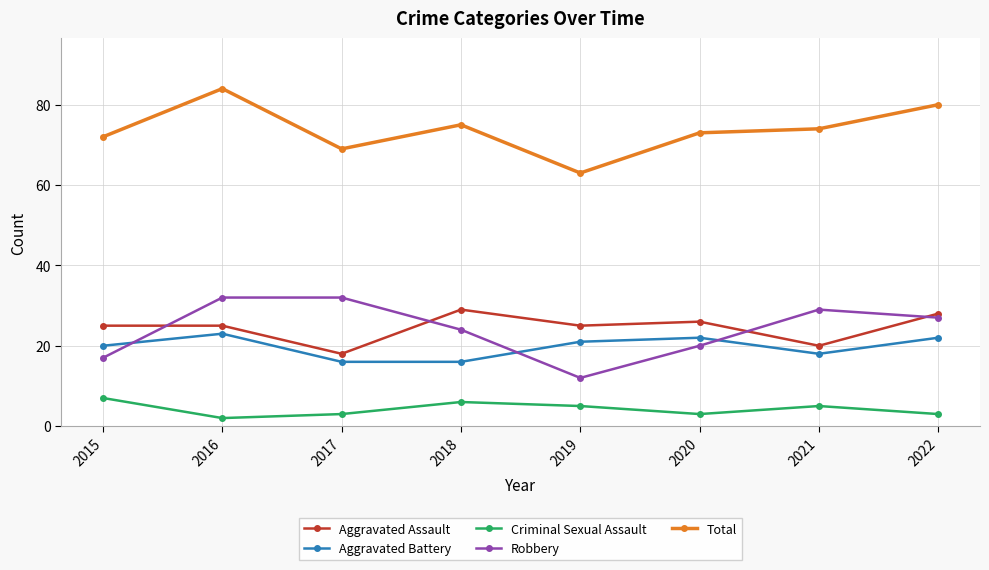

What is the total value across all series at 2019?

126